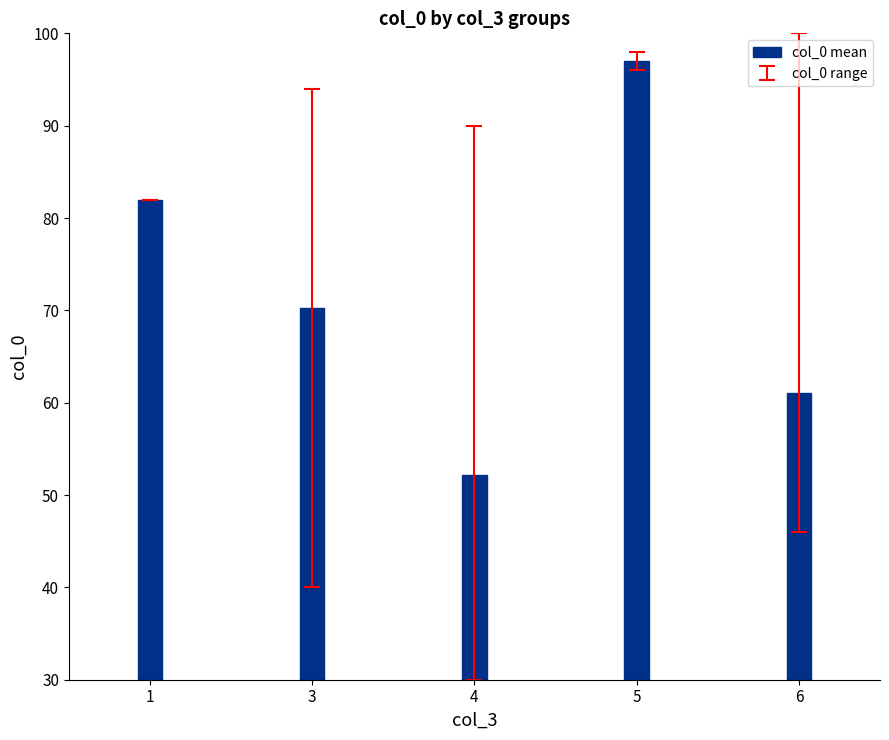

What is the change in value from 3 to 5?

+26.8